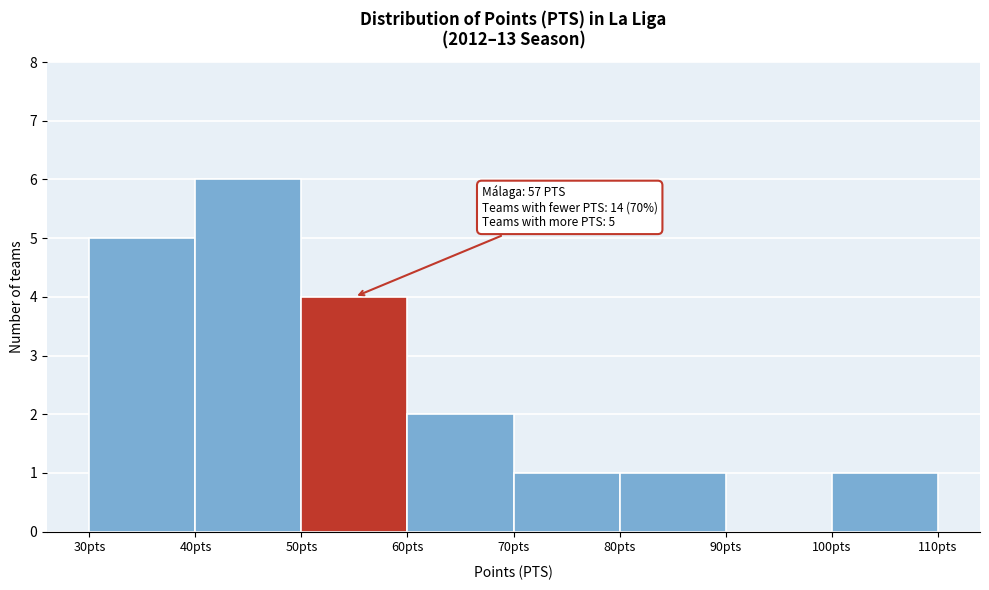

Over which range of the x-axis is the bar tallest?

40 to 50